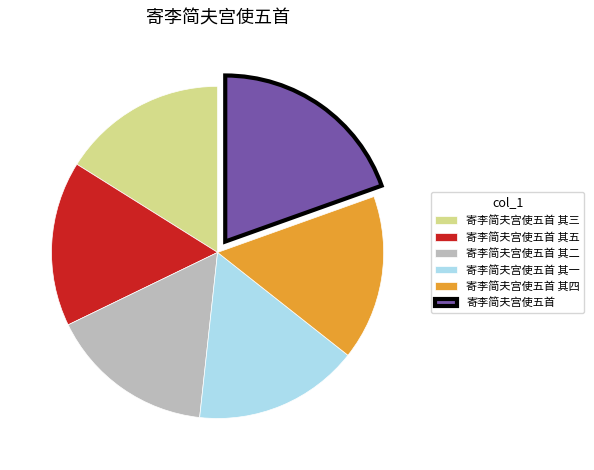

Is the sum of 寄李简夫宫使五首 and 寄李简夫宫使五首 其二 greater than half?

No